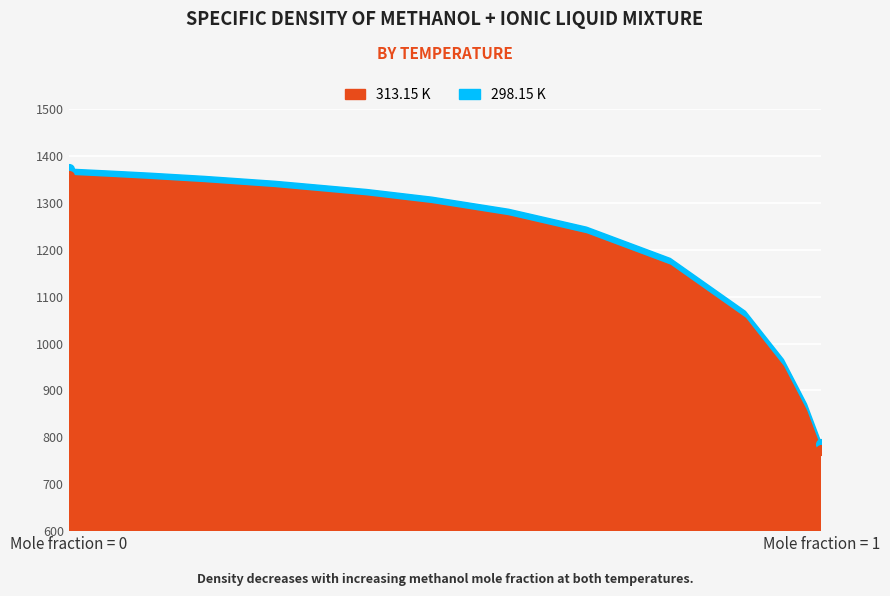

Is it true that 313.15 K equals 857.0 at 0.9802?

True